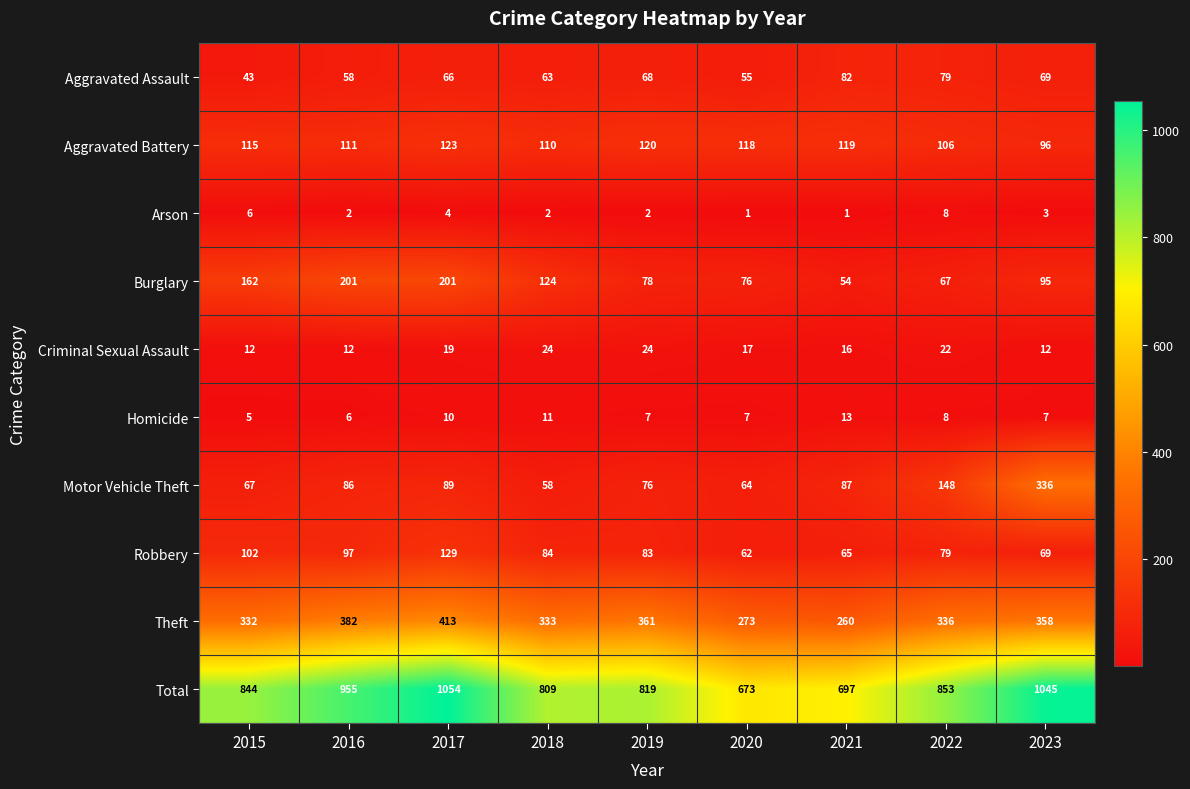

How many categories are shown in the chart?

9